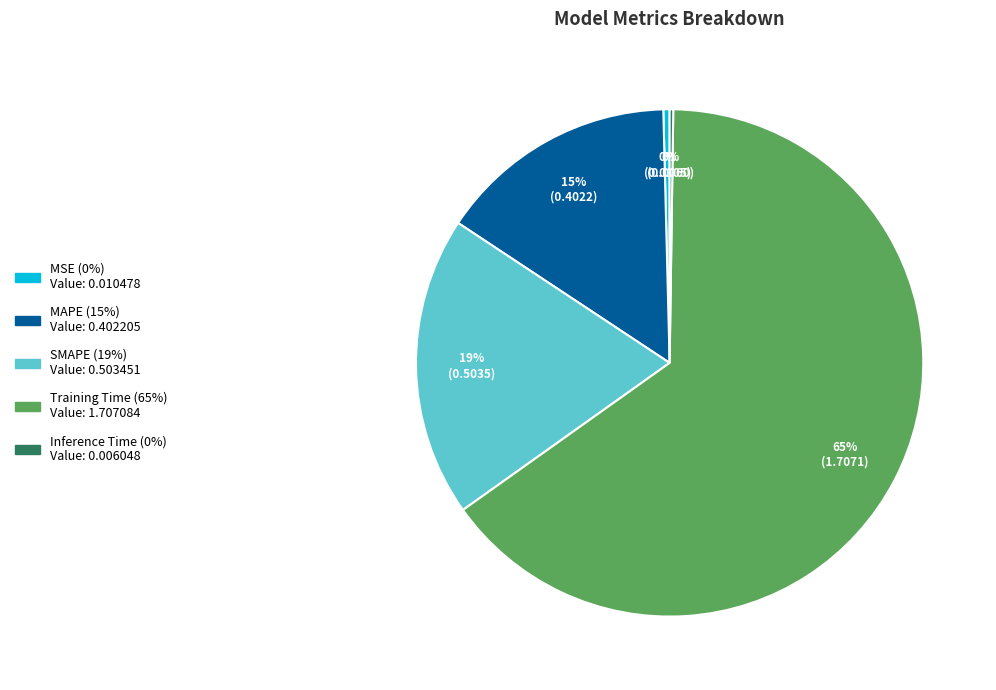

Is there a majority slice in this chart?

Yes